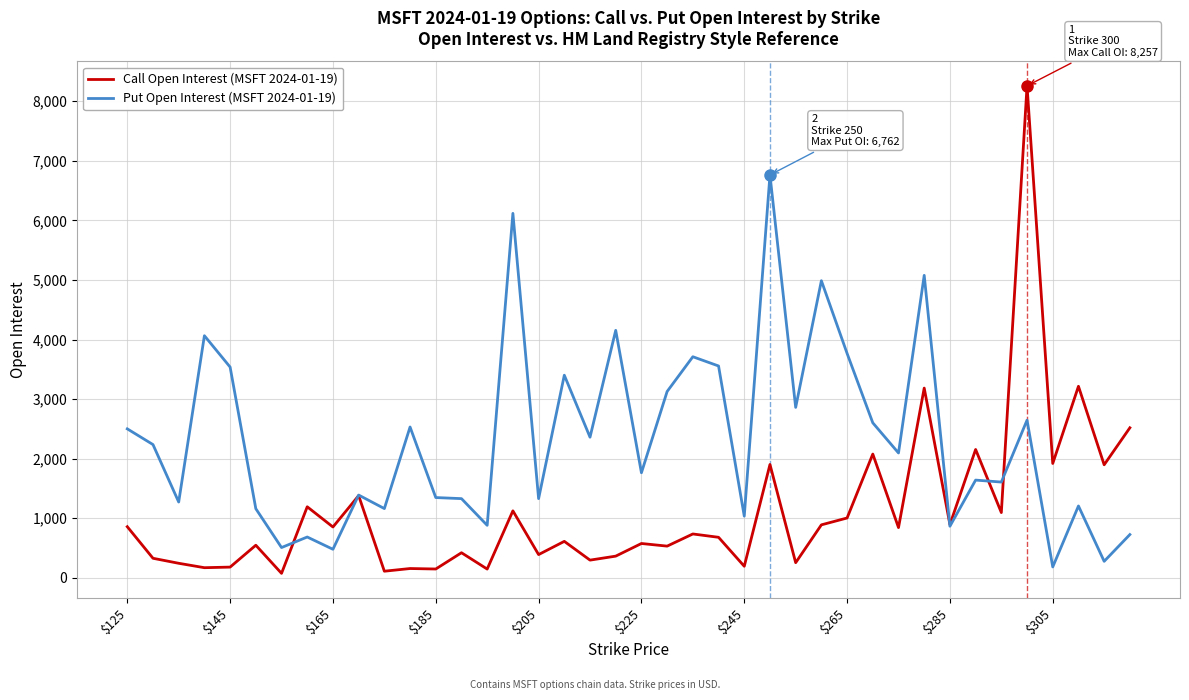

Which series has the largest total across all categories?

Put Open Interest (MSFT 2024-01-19)